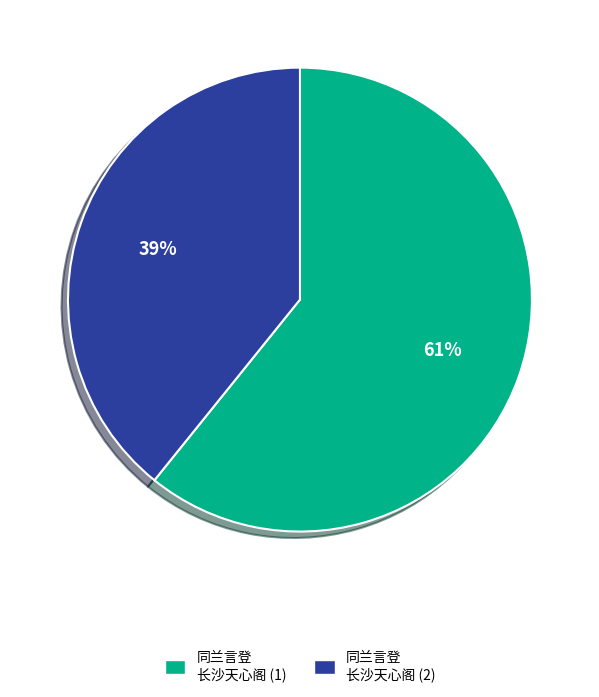

How many segments does this pie chart have?

2